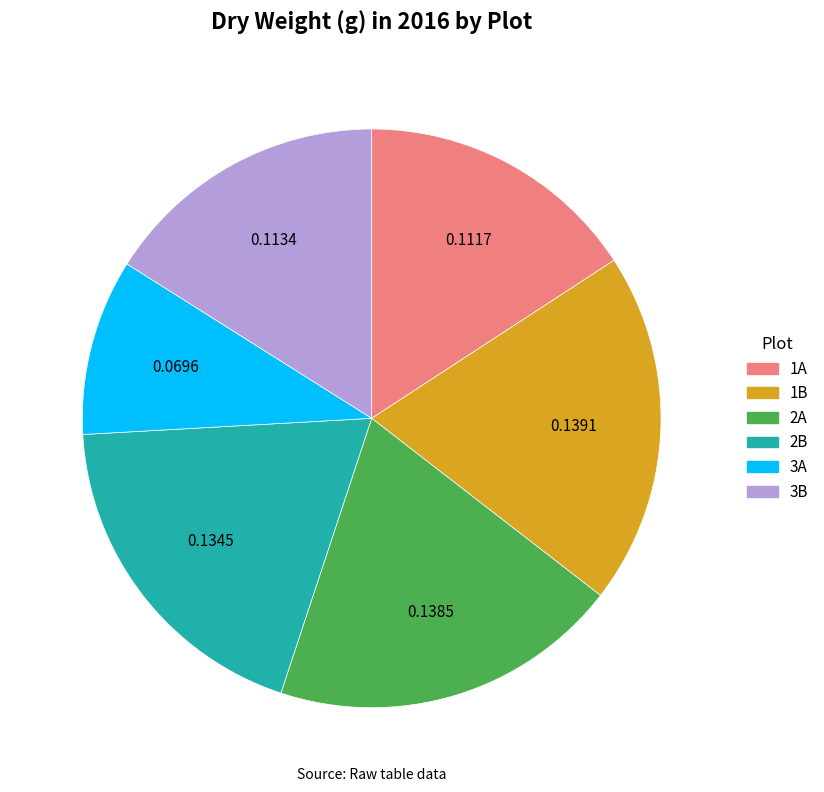

Between 1A and 1B, which is larger?

1B